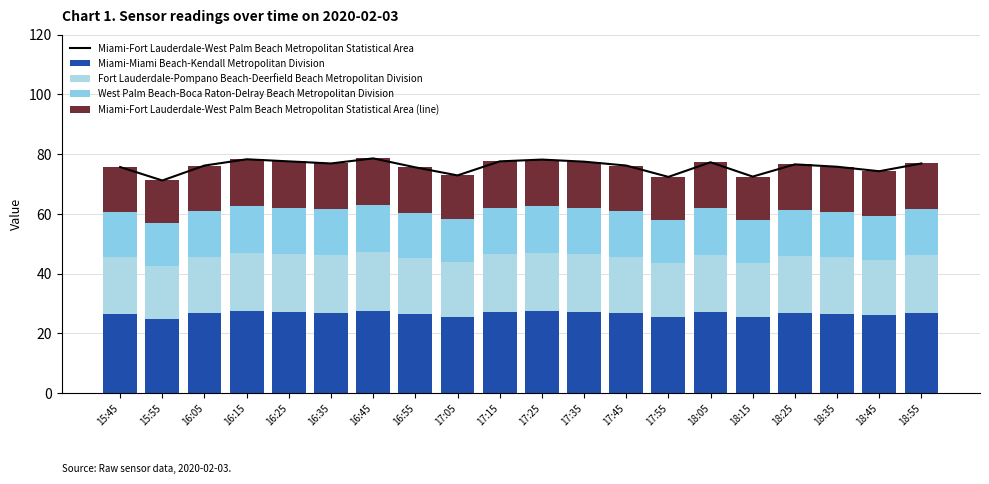

At which category is the sum across all series the highest?

16:45